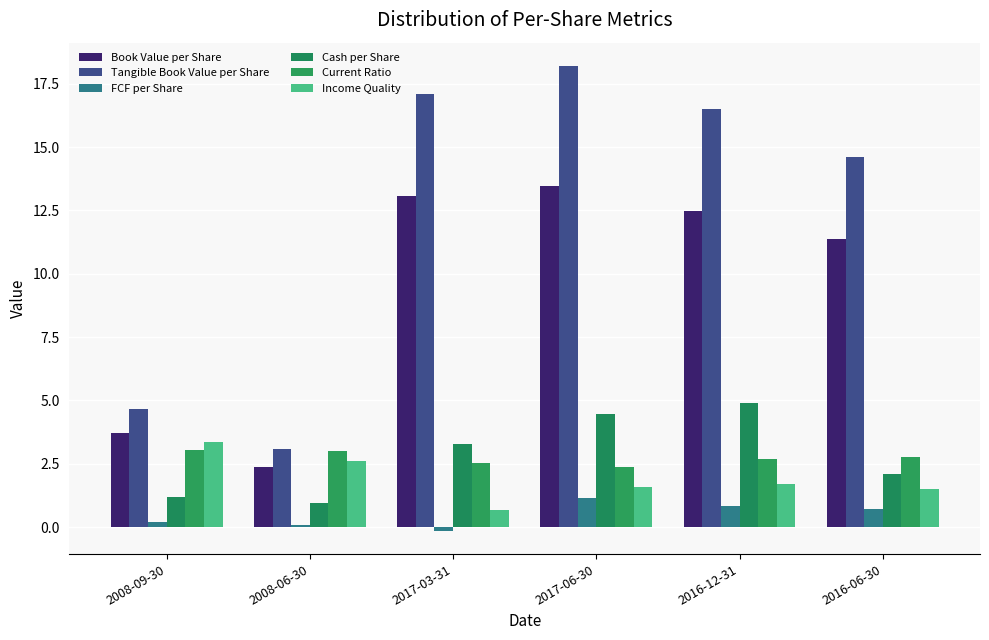

Is it true that Income Quality equals 0.8 at 2016-06-30?

False